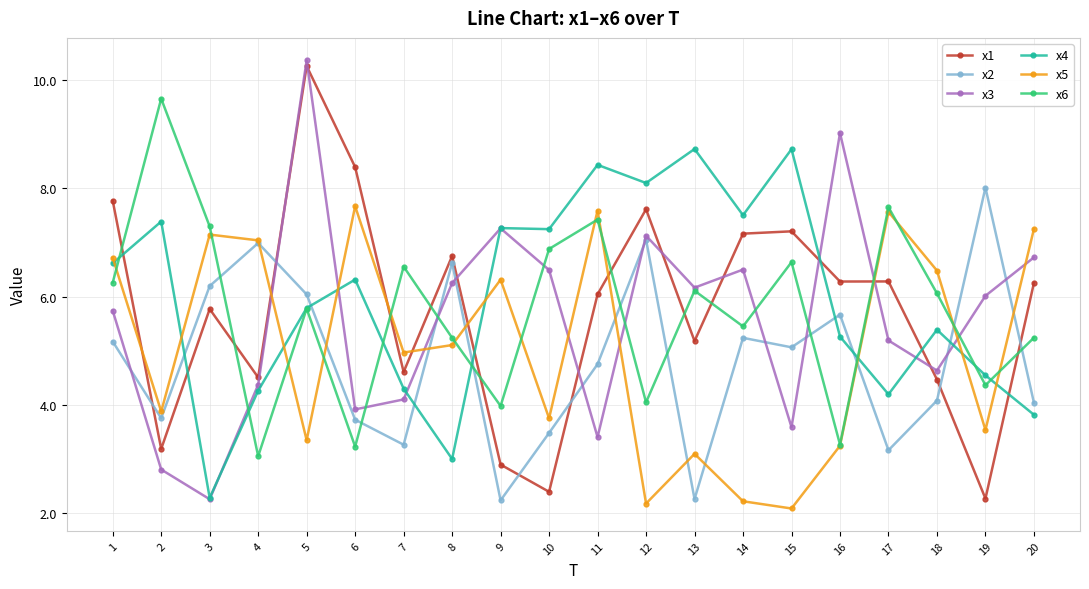

What is the difference between the maximum and minimum values in the x5 series?

5.6